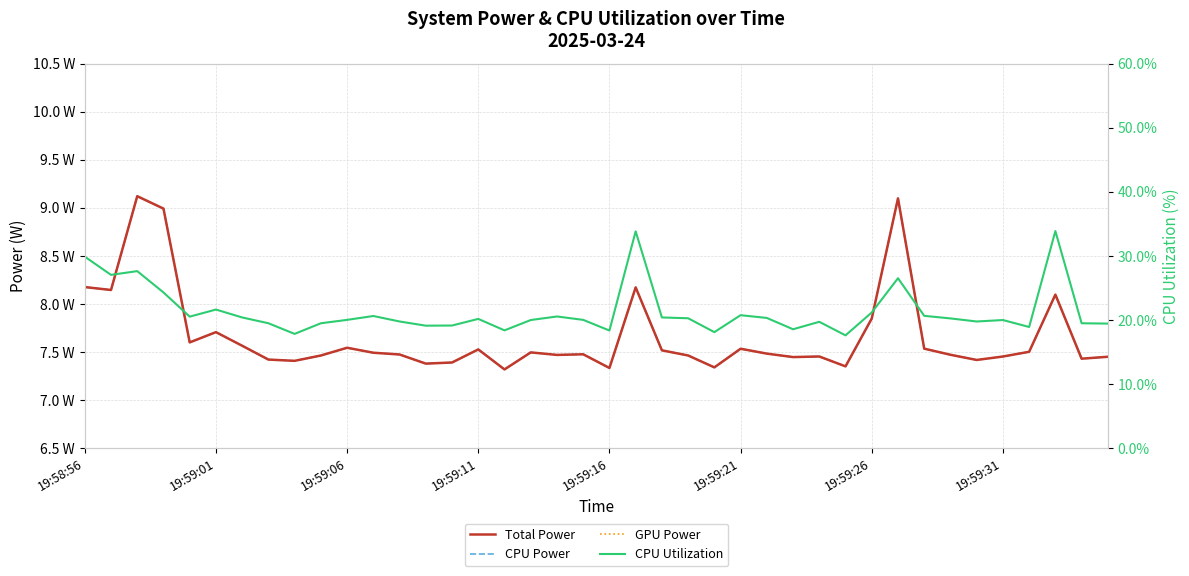

Between 22 and 35, which series saw the biggest shift?

CPU Utilization